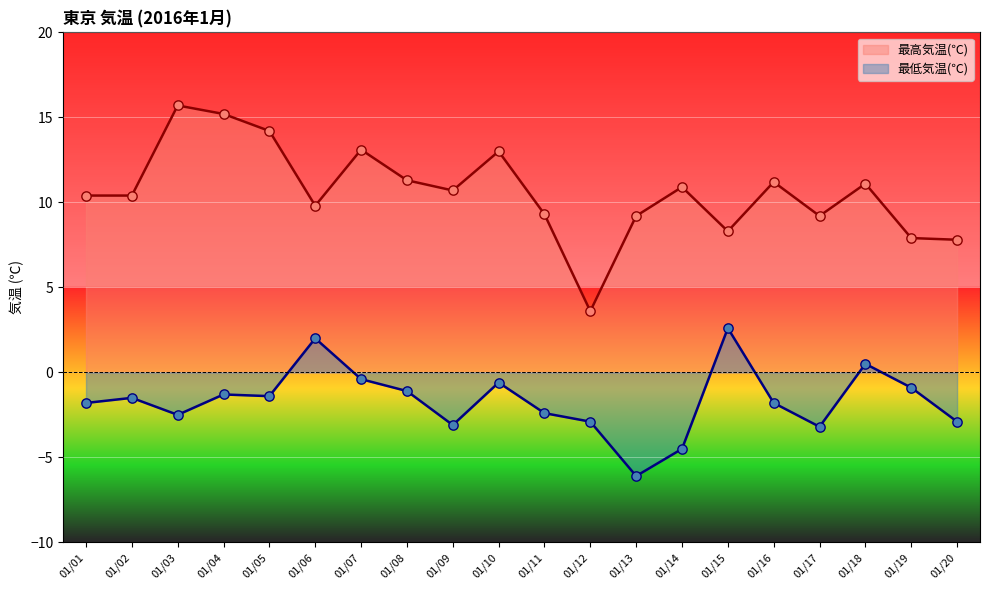

Which series has the largest Y range (max minus min)?

最高気温(℃)